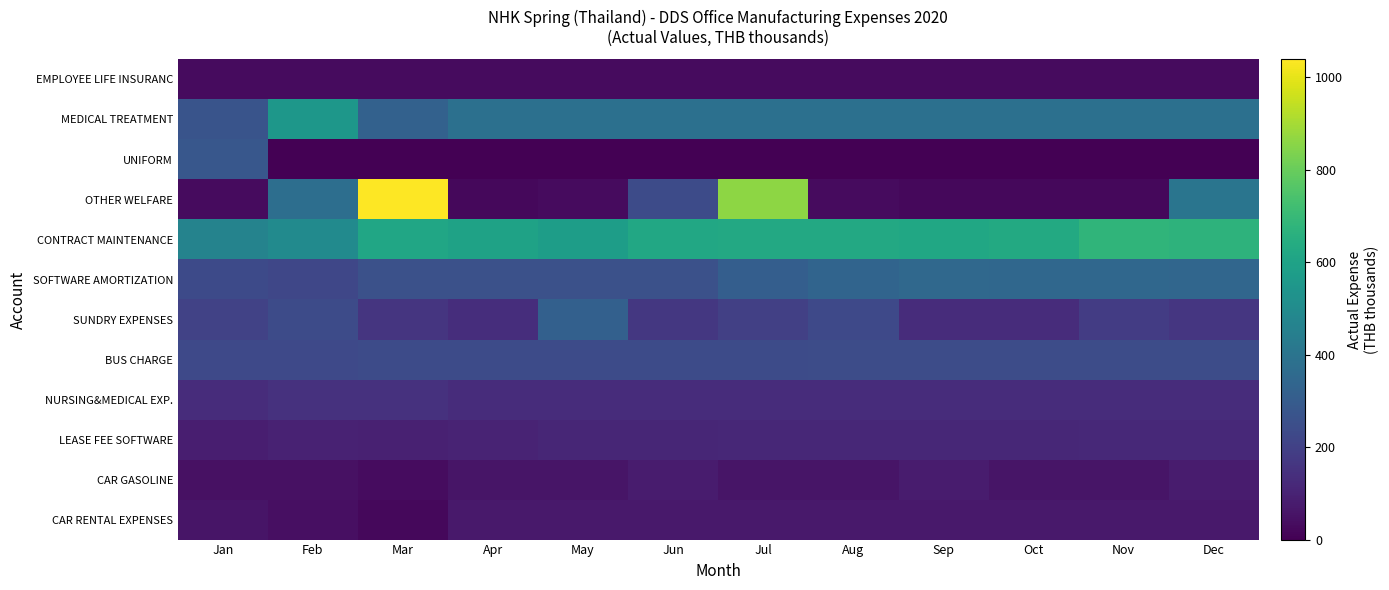

Which category has the highest value across all series?

Mar